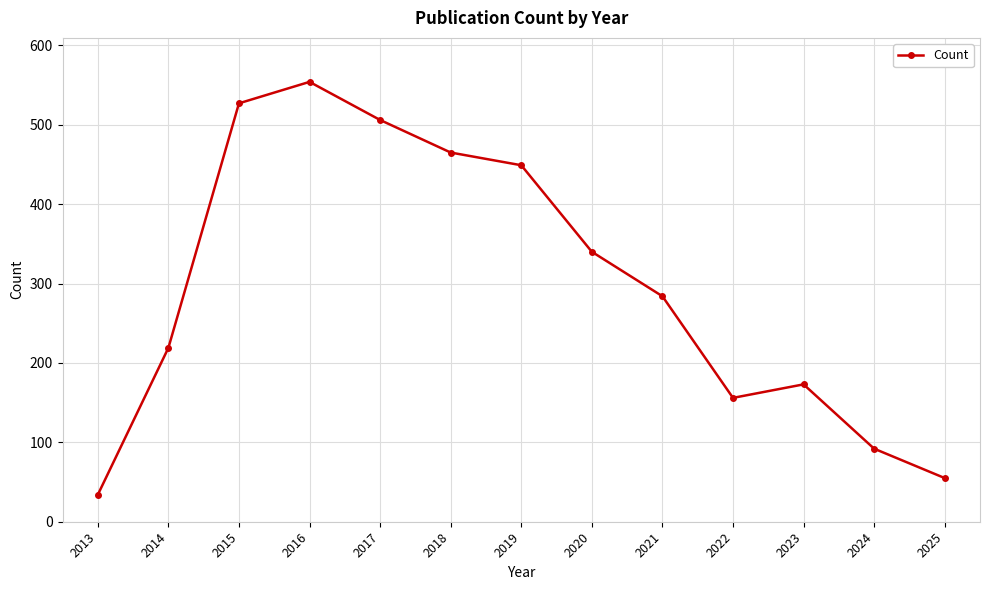

True or false: there are more than 1 points higher than both neighbors.

True